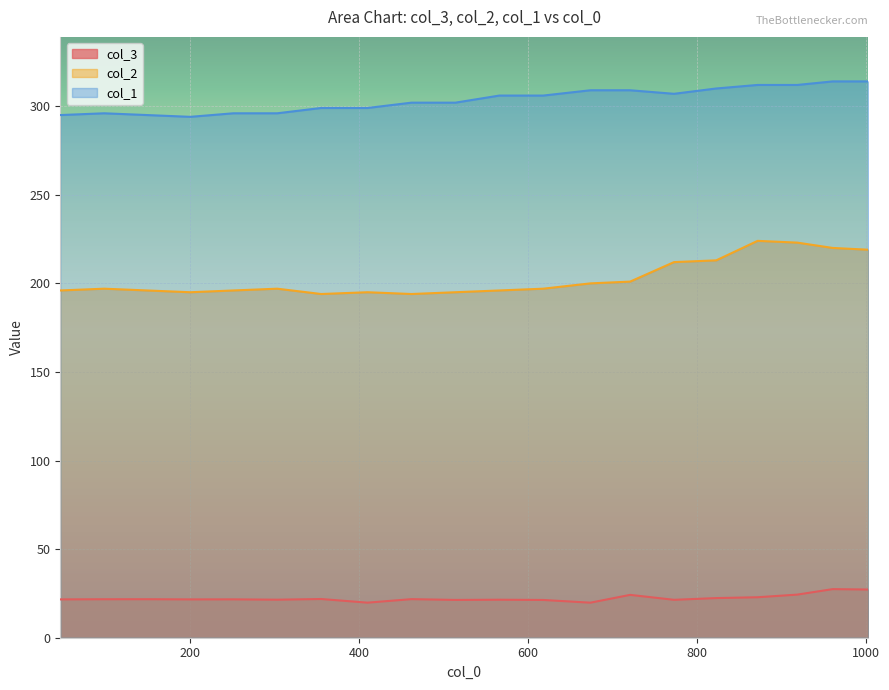

What is the sum of all col_3 values?

446.9